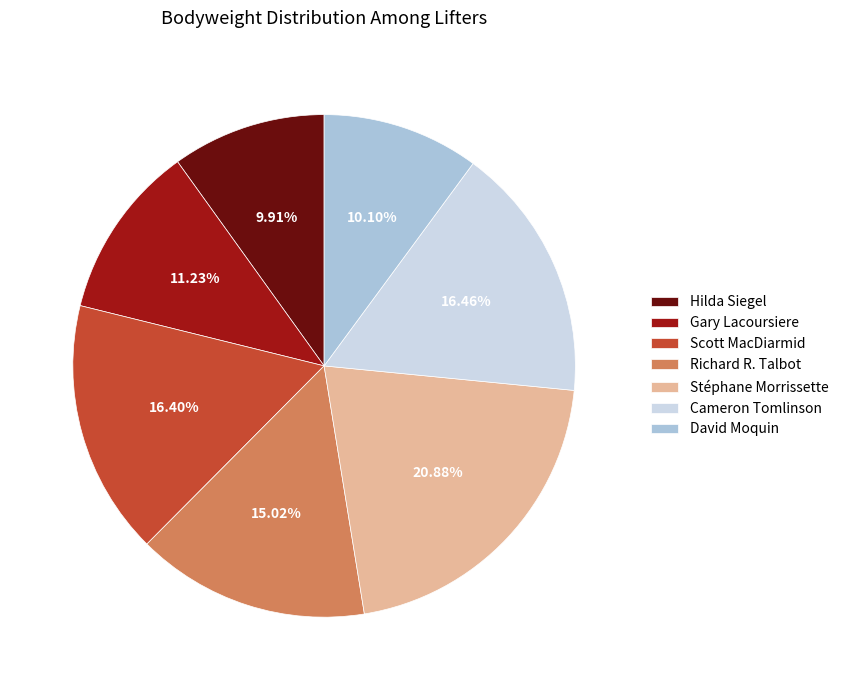

To the nearest percent, what is the combined percentage of Hilda Siegel and David Moquin?

20%